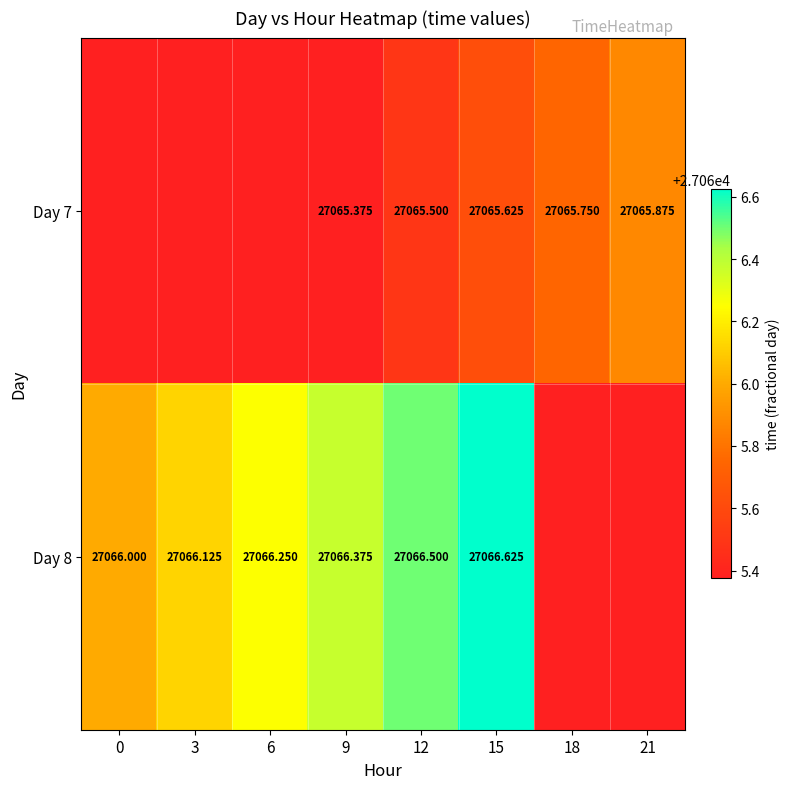

Is the value of Day 7 at 12 greater than the value of Day 8 at 6?

No